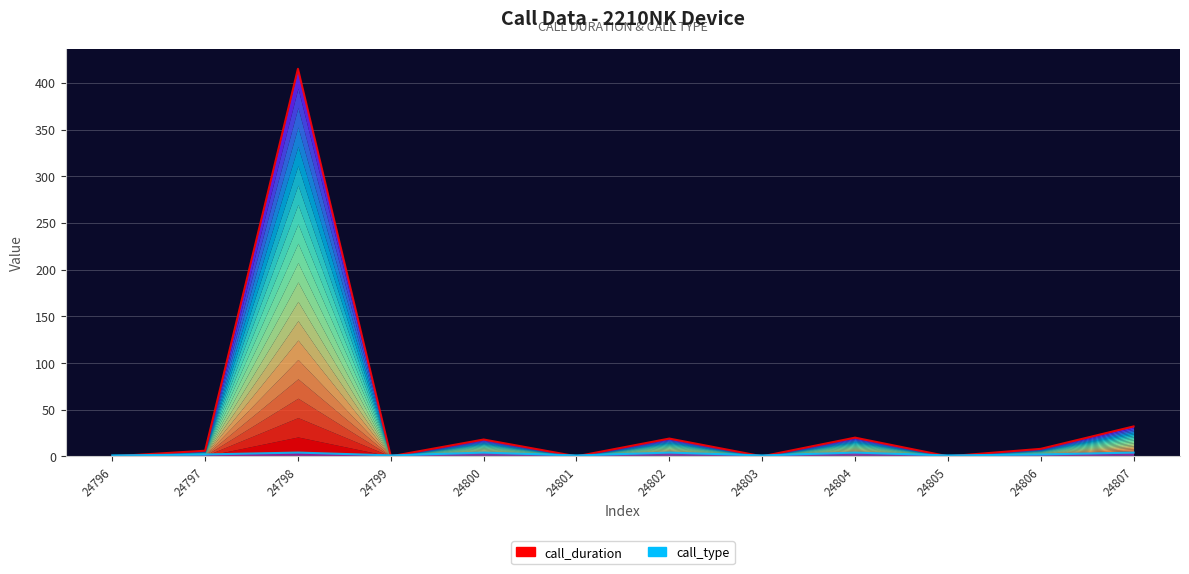

What is the difference between the maximum and minimum values in the call_duration (line) series?

415